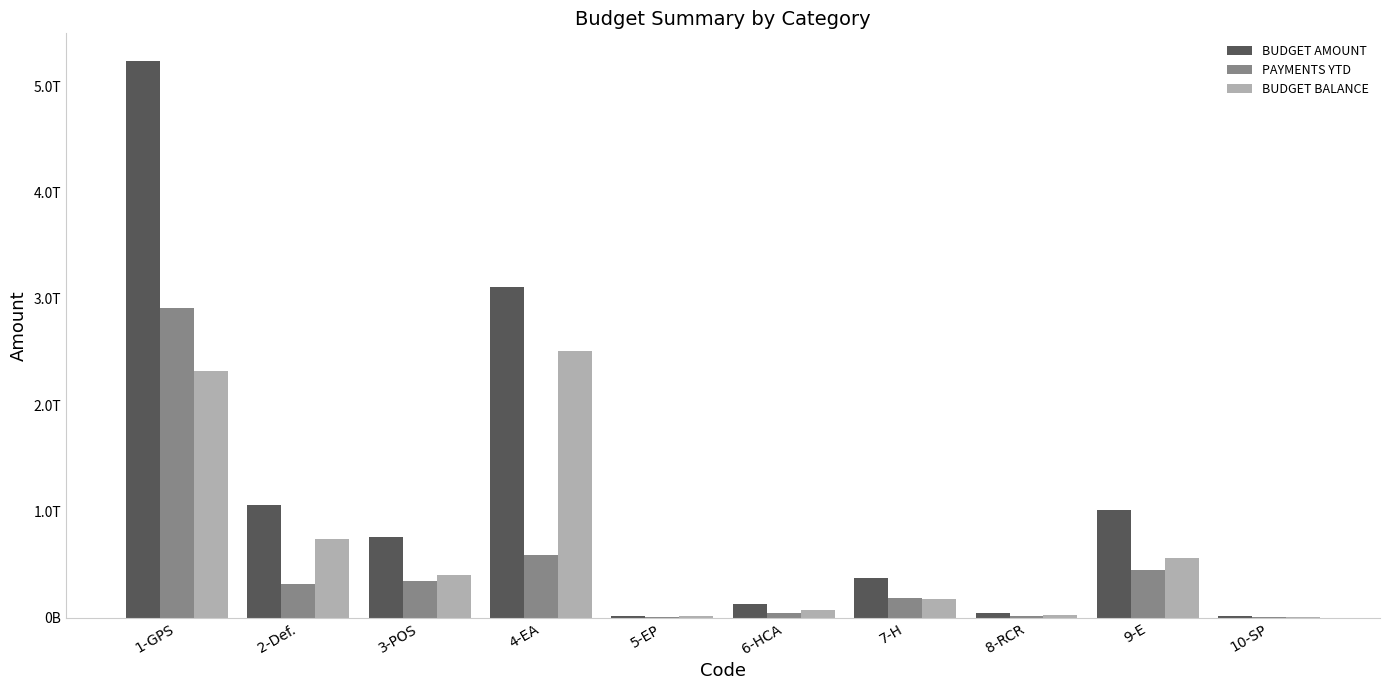

What are all the series names shown in the legend?

BUDGET AMOUNT, PAYMENTS YTD, BUDGET BALANCE